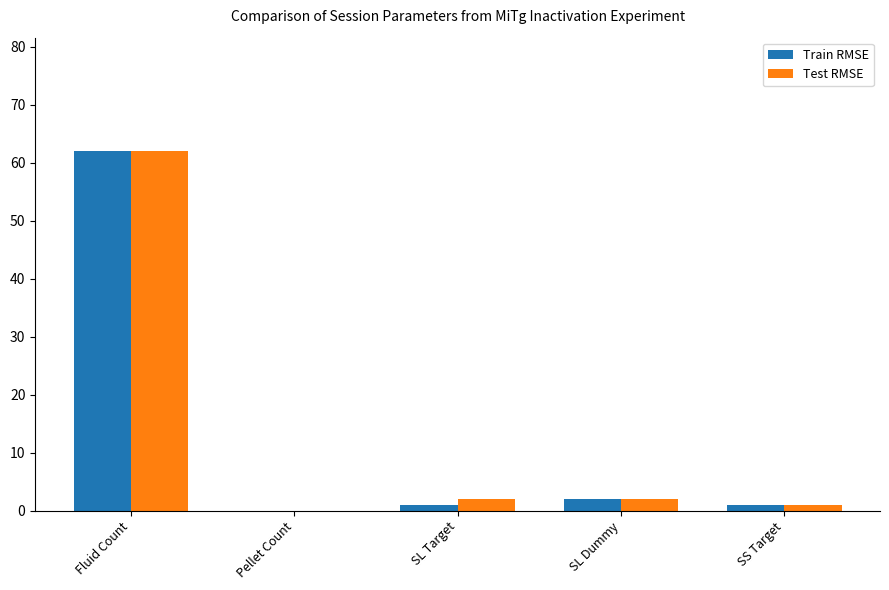

True or false: Train RMSE has a value of 94 at Fluid Count.

False